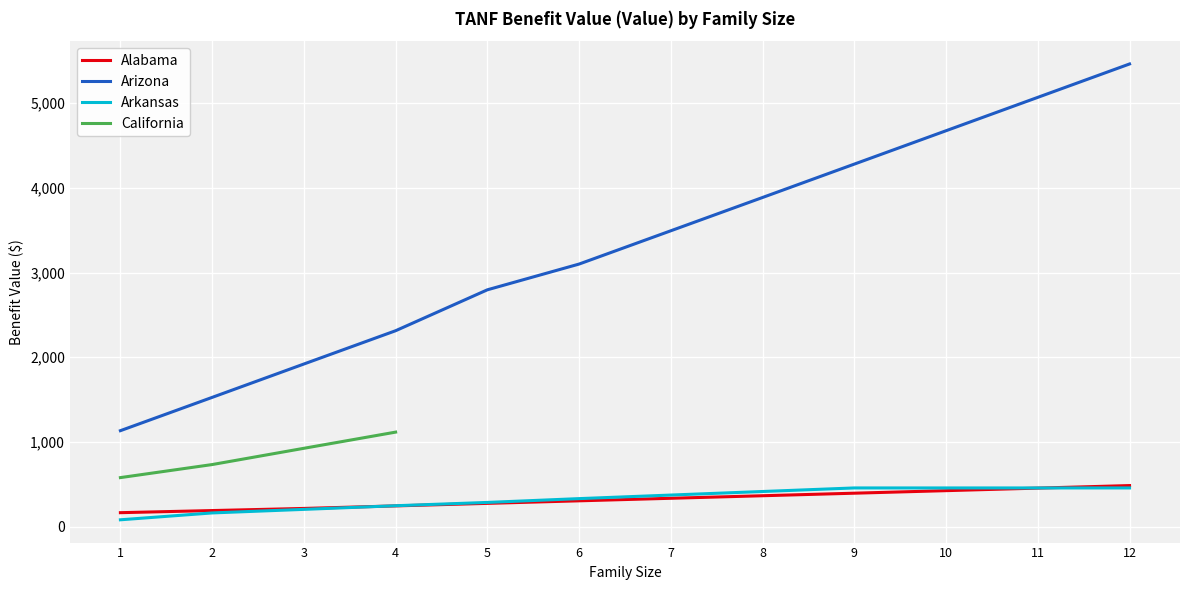

What is the maximum value shown in the chart?

5462.0